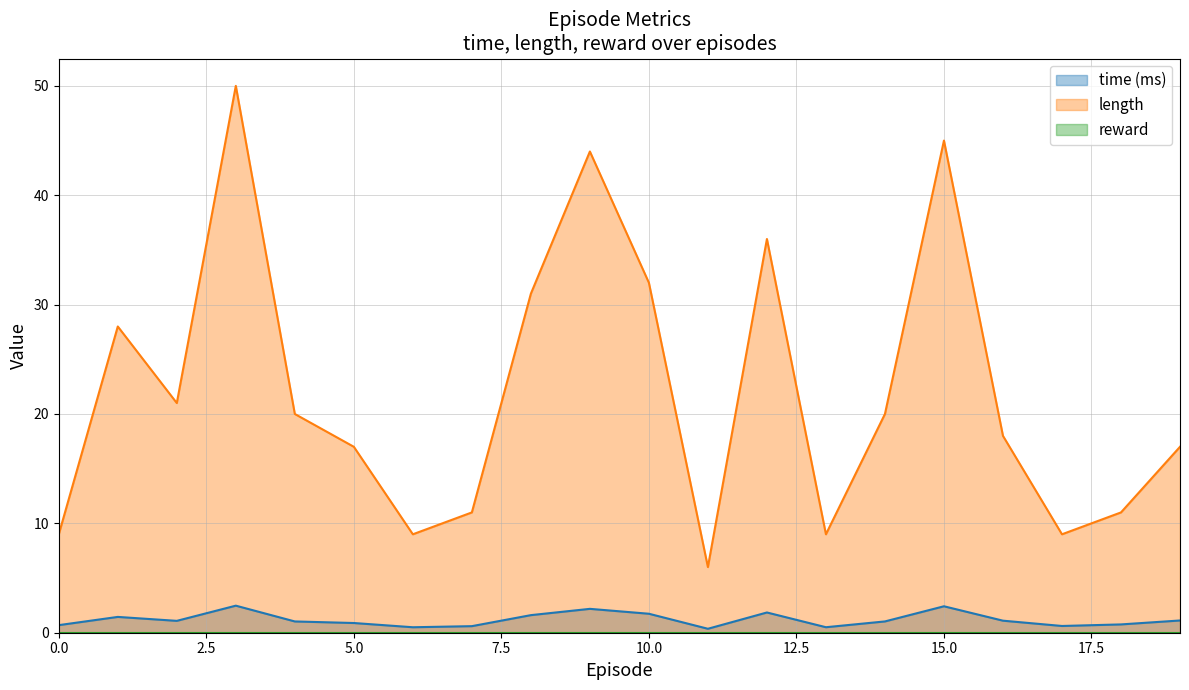

Reading left to right, list all the values displayed in this chart.

time: 0.7	1.4	1.1	2.5	1.0	0.9	0.5	0.6	1.6	2.2	1.7	0.4	1.9	0.5	1.0	2.4	1.1	0.6	0.8	1.1
length: 9.0	28.0	21.0	50.0	20.0	17.0	9.0	11.0	31.0	44.0	32.0	6.0	36.0	9.0	20.0	45.0	18.0	9.0	11.0	17.0